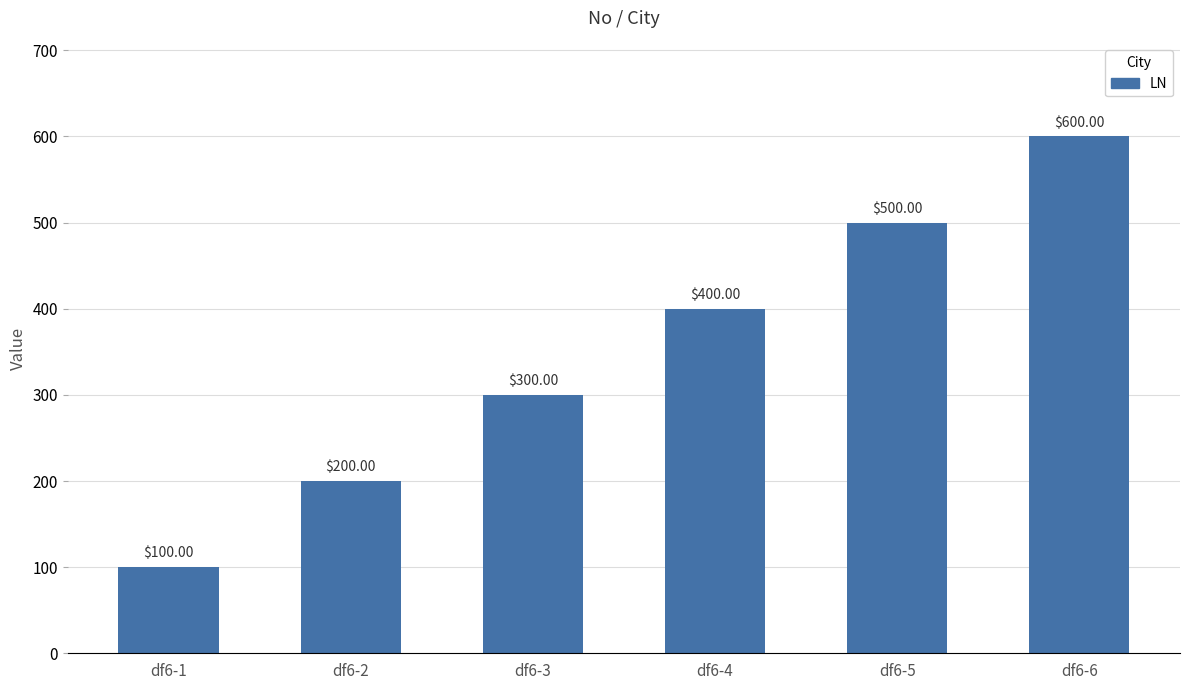

How many data points does each series have?

6